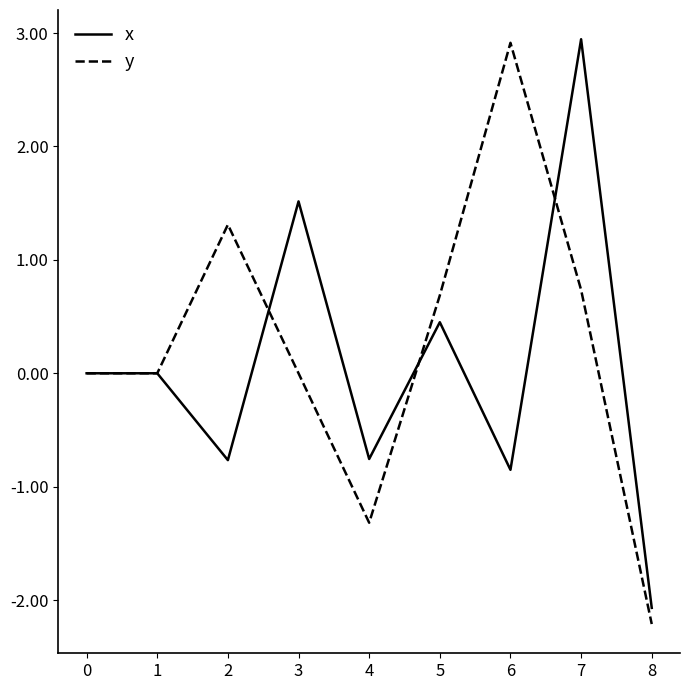

Between 7 and 8, which series saw the biggest shift?

x